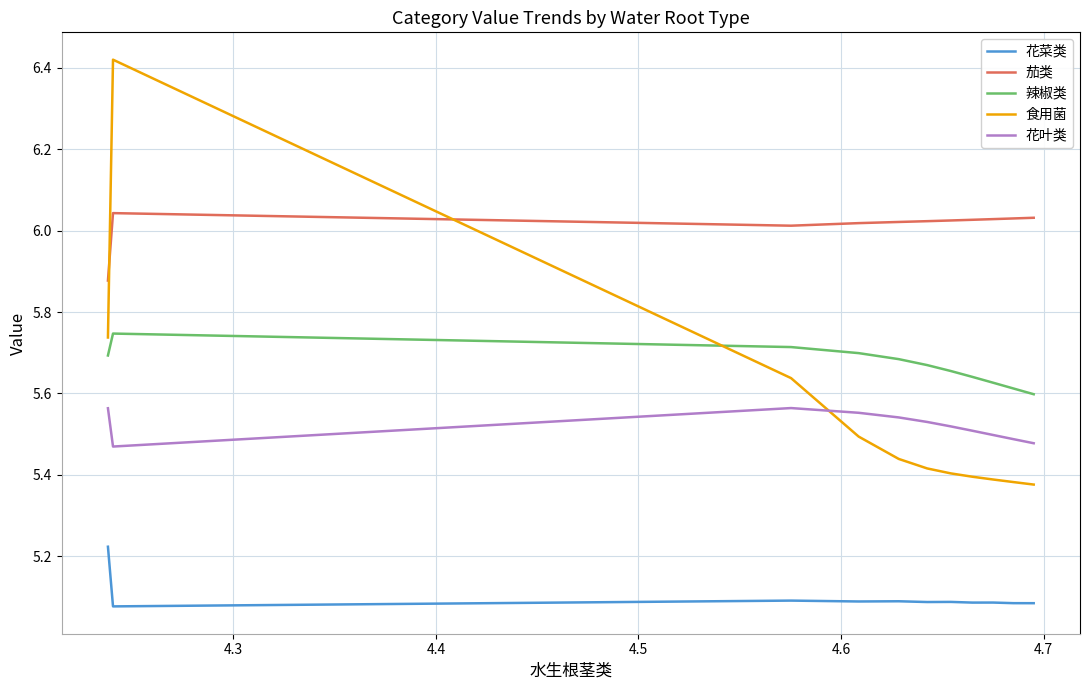

True or false: 茄类 has more than 0 points higher than both neighbors.

True